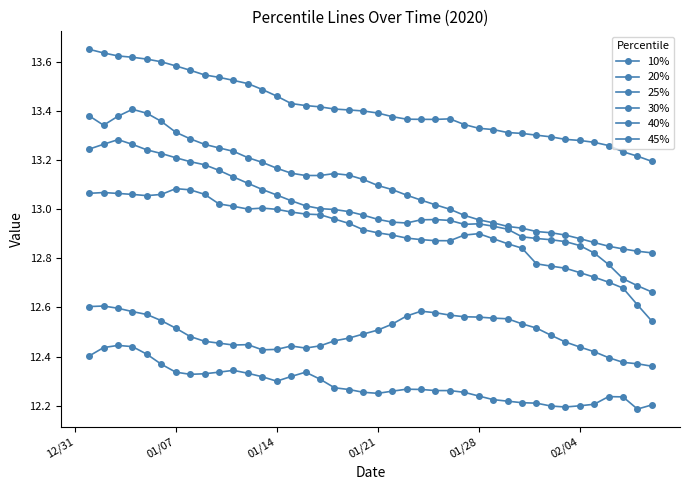

Which category has the highest value in the 40% series?

01/07